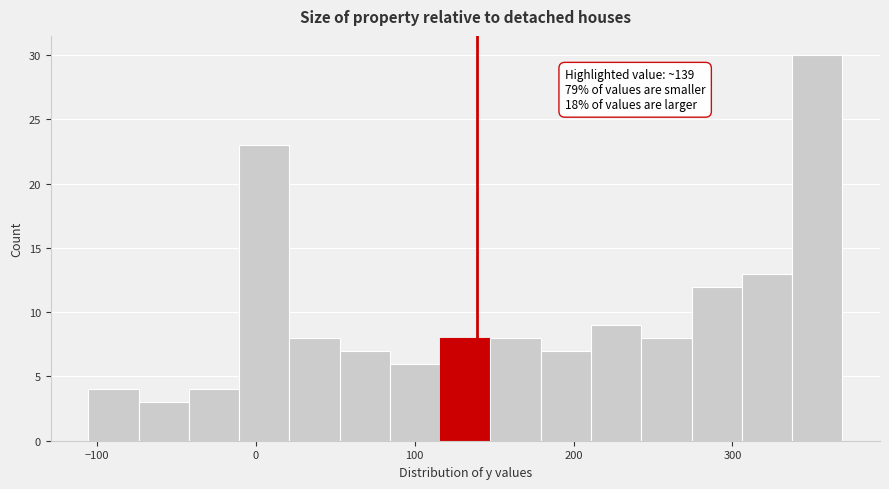

Read against the x-axis, roughly where is the centre of the tallest bar?

350